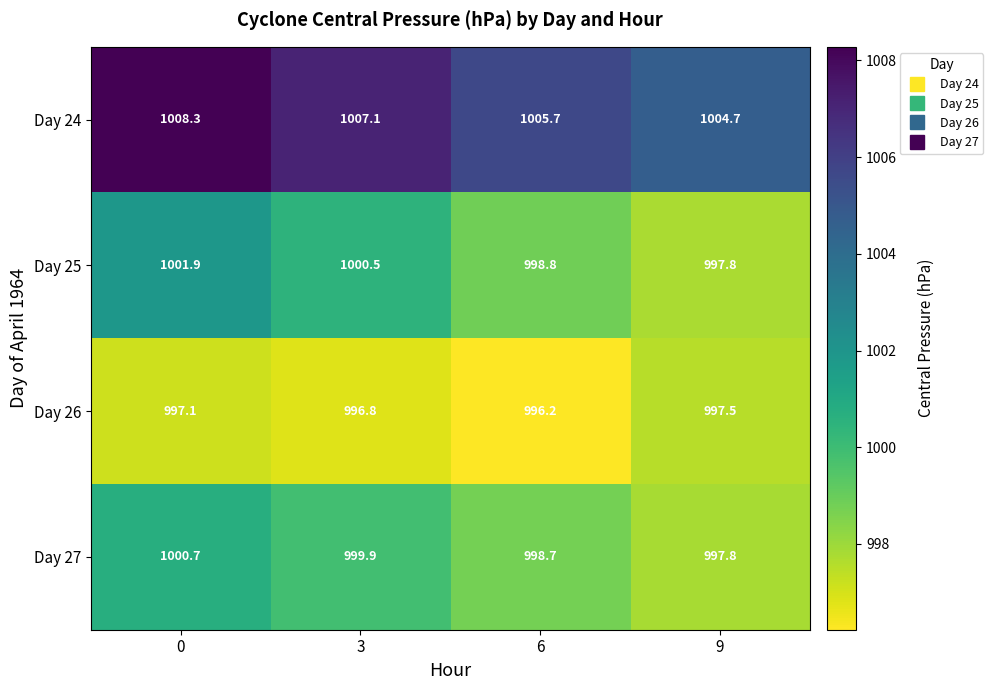

What is the difference between the Day 26 values at 3 and 9?

0.7